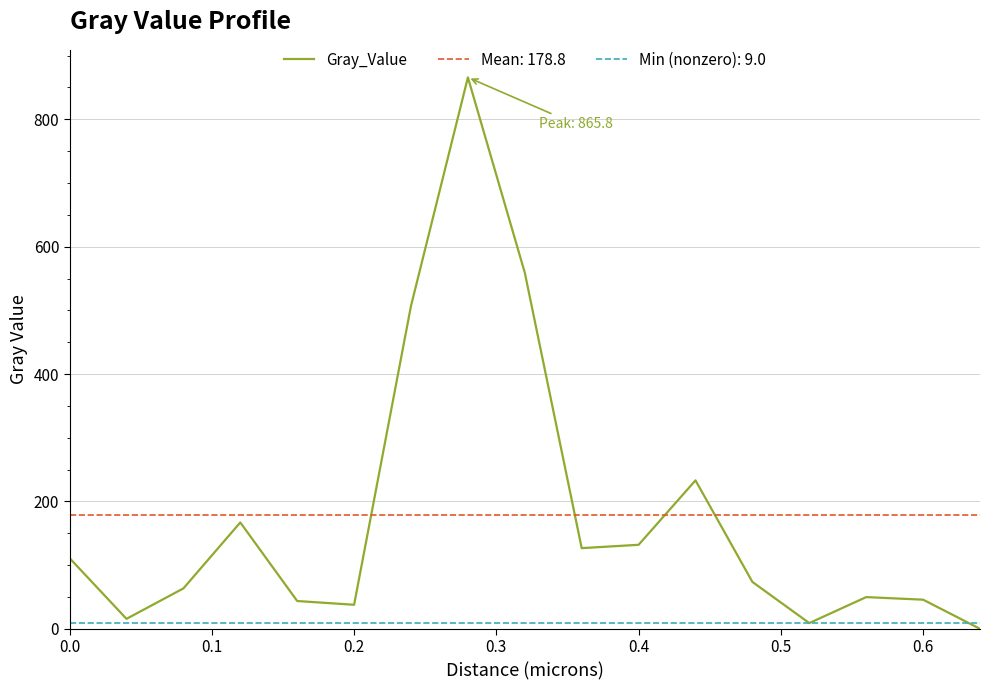

The value at 0.0 is 111.0. True or false?

True